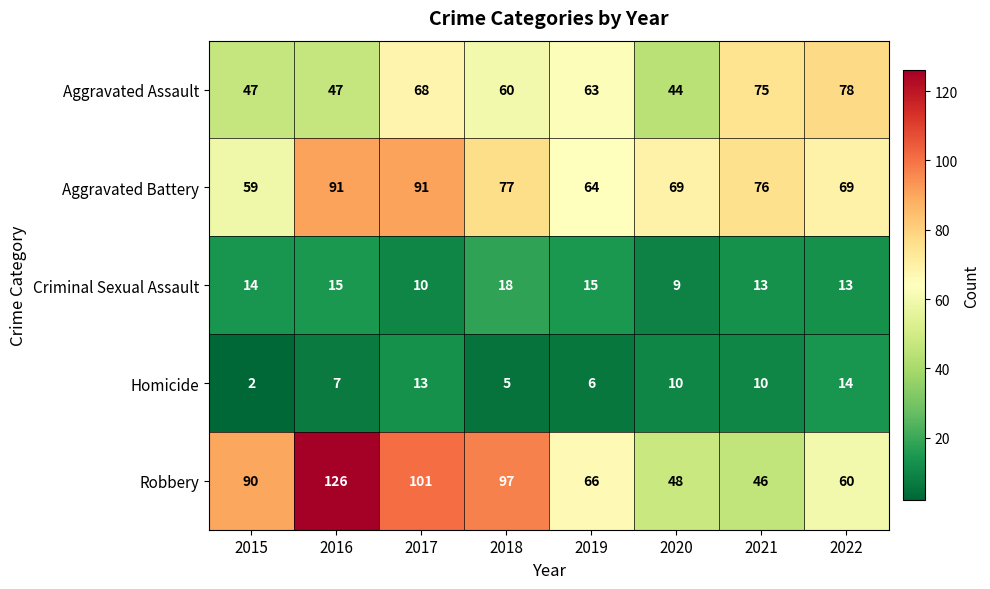

How many values in the Criminal Sexual Assault series are below 14?

4